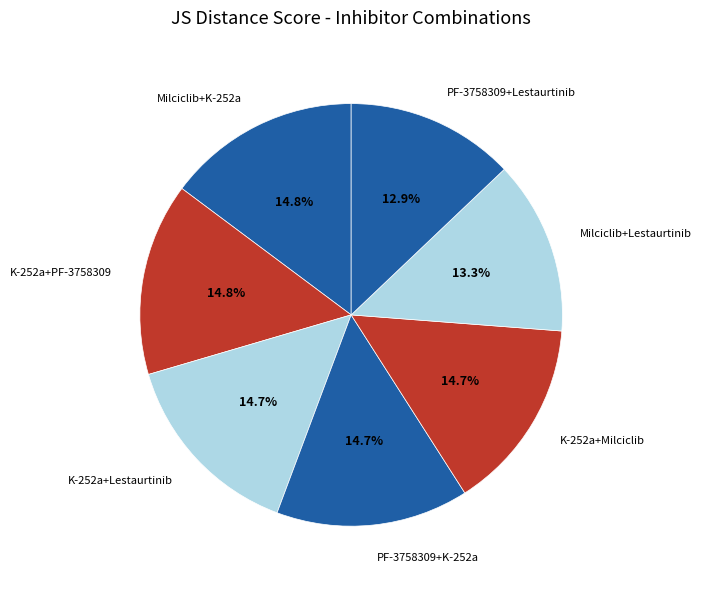

To the nearest percent, what is the average slice percentage?

14%